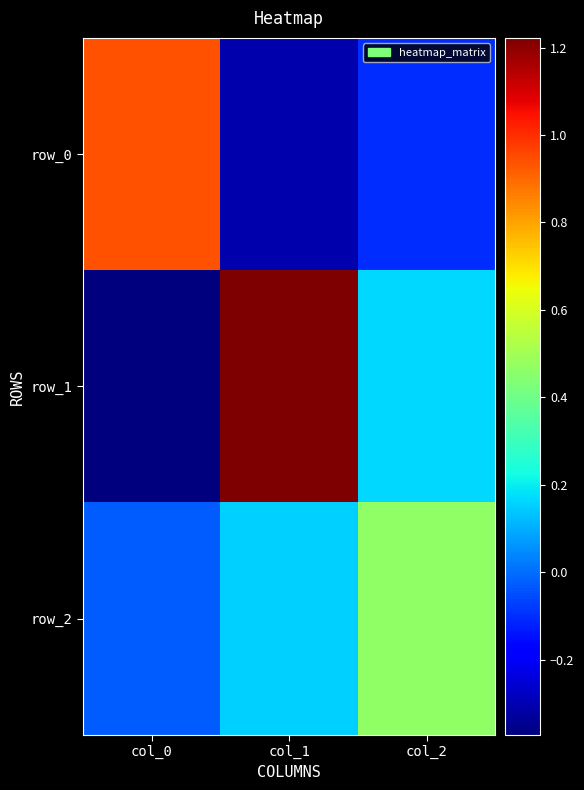

Rank the series by their maximum value, from highest to lowest.

row_1, row_0, row_2